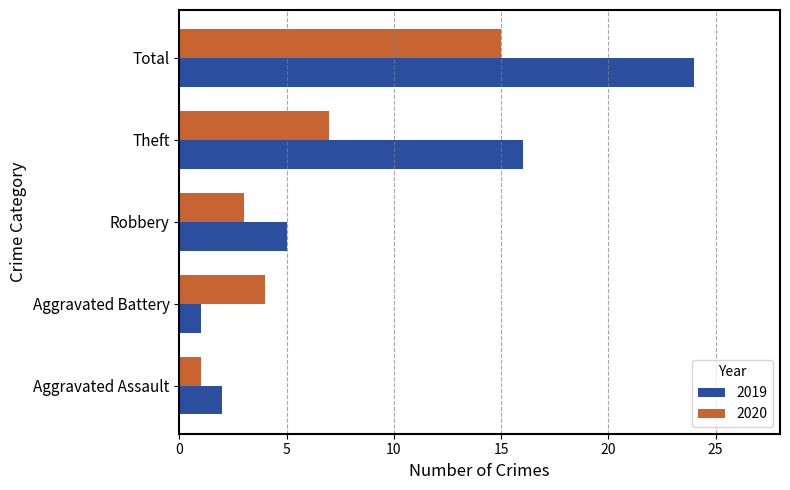

Which series has the largest total across all categories?

2019